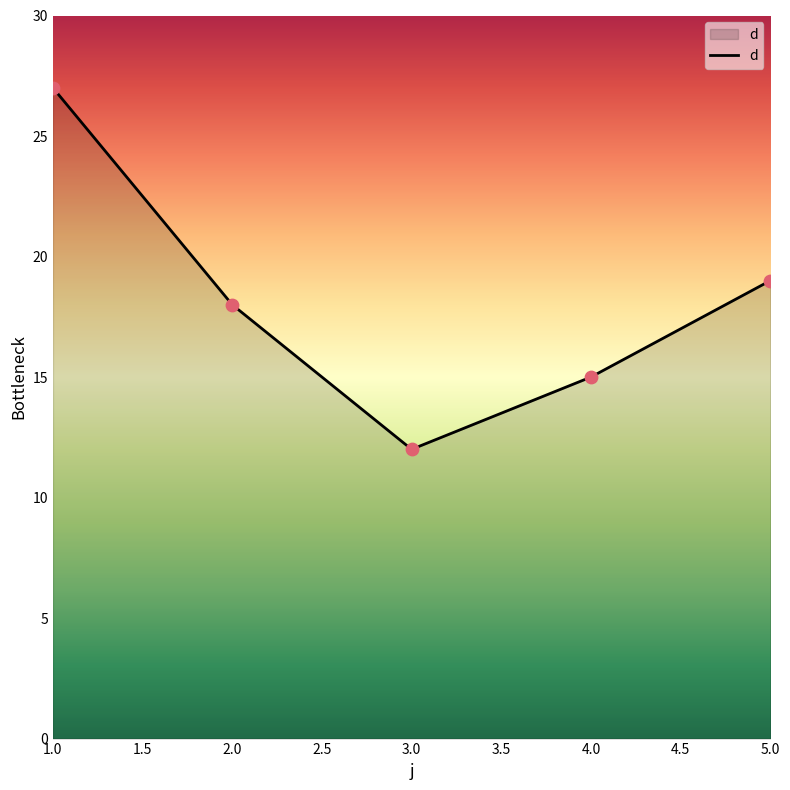

Approximately how many times larger is the value at 3.0 compared to 5.0?

0.6